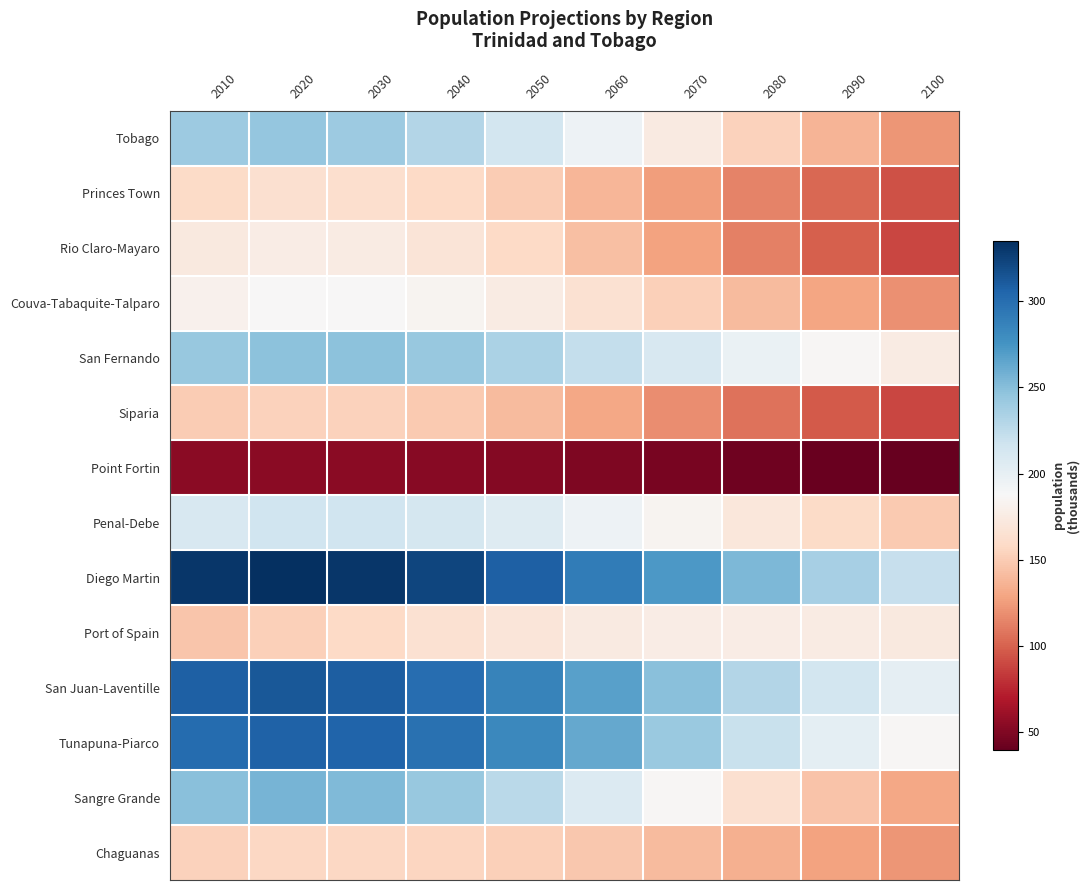

Reading left to right, what are all the values shown in this chart?

Tobago: 2010=241.0	2020=245.0	2030=240.7	2040=230.5	2050=214.5	2060=194.5	2070=173.8	2080=153.8	2090=136.6	2100=122.6
Princes Town: 2010=159.2	2020=163.3	2030=162.5	2040=157.9	2050=149.5	2060=138.1	2070=125.9	2080=113.6	2090=102.8	2100=93.9
Rio Claro-Mayaro: 2010=172.6	2020=176.9	2030=175.0	2040=168.6	2050=157.5	2060=143.0	2070=127.7	2080=112.5	2090=99.4	2100=88.8
Couva-Tabaquite-Talparo: 2010=181.0	2020=186.2	2030=186.5	2040=183.0	2050=175.5	2060=164.7	2070=152.7	2080=140.3	2090=129.1	2100=119.7
San Fernando: 2010=243.7	2020=248.2	2030=247.4	2040=242.9	2050=234.5	2060=223.0	2070=210.5	2080=197.6	2090=185.6	2100=175.1
Siparia: 2010=150.2	2020=153.8	2030=152.8	2040=148.4	2050=140.5	2060=129.9	2070=118.6	2080=107.3	2090=97.3	2100=89.0
Point Fortin: 2010=53.5	2020=54.3	2030=54.1	2040=53.1	2050=51.5	2060=49.2	2070=46.7	2080=44.2	2090=41.8	2100=39.6
Penal-Debe: 2010=211.5	2020=216.8	2030=217.0	2040=213.4	2050=205.8	2060=195.0	2070=182.9	2080=170.4	2090=158.8	2100=148.8
Diego Martin: 2010=331.1	2020=335.1	2030=331.5	2040=322.6	2050=308.4	2060=290.4	2070=271.7	2080=253.2	2090=236.3	2100=221.8
Port of Spain: 2010=146.1	2020=152.0	2030=158.2	2040=164.4	2050=169.8	2060=173.7	2070=176.0	2080=176.5	2090=175.1	2100=172.7
San Juan-Laventille: 2010=308.2	2020=312.3	2030=308.8	2040=299.9	2050=285.8	2060=268.0	2070=249.4	2080=231.0	2090=214.4	2100=200.2
Tunapuna-Piarco: 2010=300.6	2020=307.2	2030=305.3	2040=297.1	2050=282.3	2060=262.7	2070=241.7	2080=220.6	2090=201.9	2100=186.2
Sangre Grande: 2010=249.6	2020=255.5	2030=252.6	2040=243.4	2050=227.6	2060=207.0	2070=185.3	2080=163.8	2090=145.3	2100=130.3
Chaguanas: 2010=152.9	2020=156.3	2030=157.0	2040=155.8	2050=152.4	2060=147.1	2070=141.0	2080=134.4	2090=127.8	2100=121.9